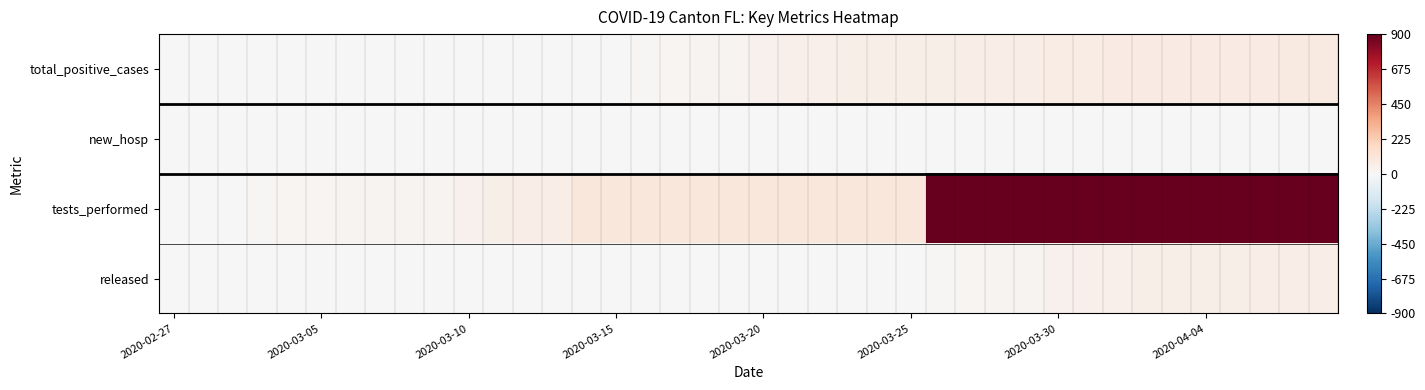

At which category does the chart reach its minimum across all series?

2020-02-27